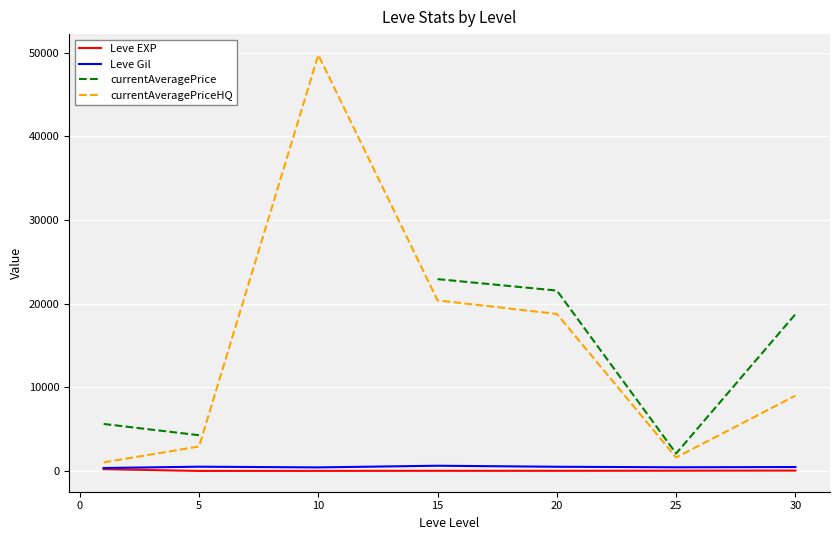

Which has a higher value, 5 or 20?

20